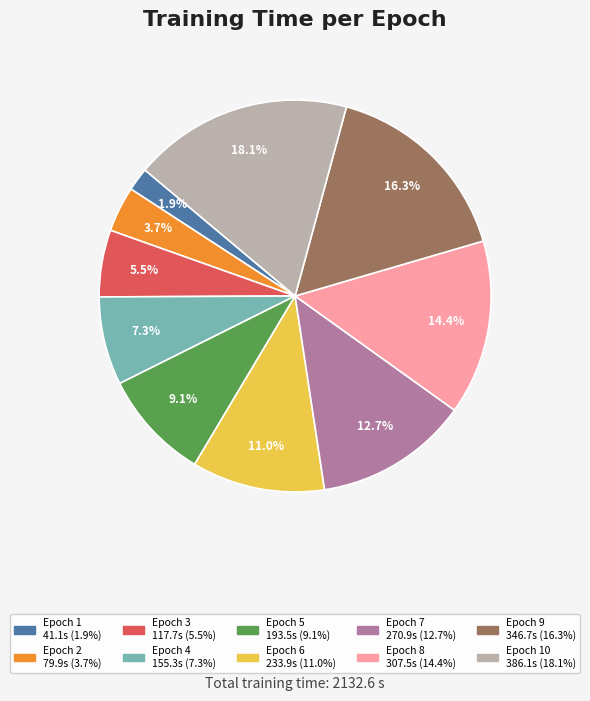

Is there a majority slice in this chart?

No